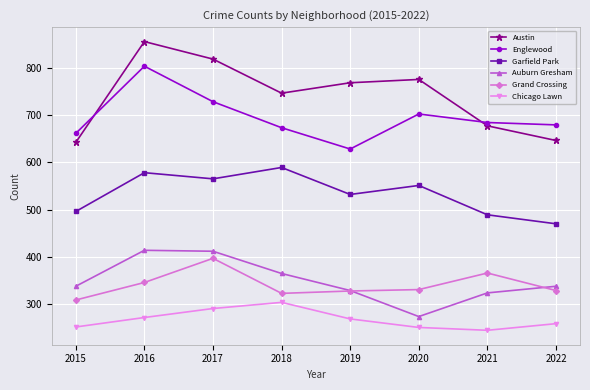

True or false: Garfield Park and Grand Crossing intersect in this chart.

False